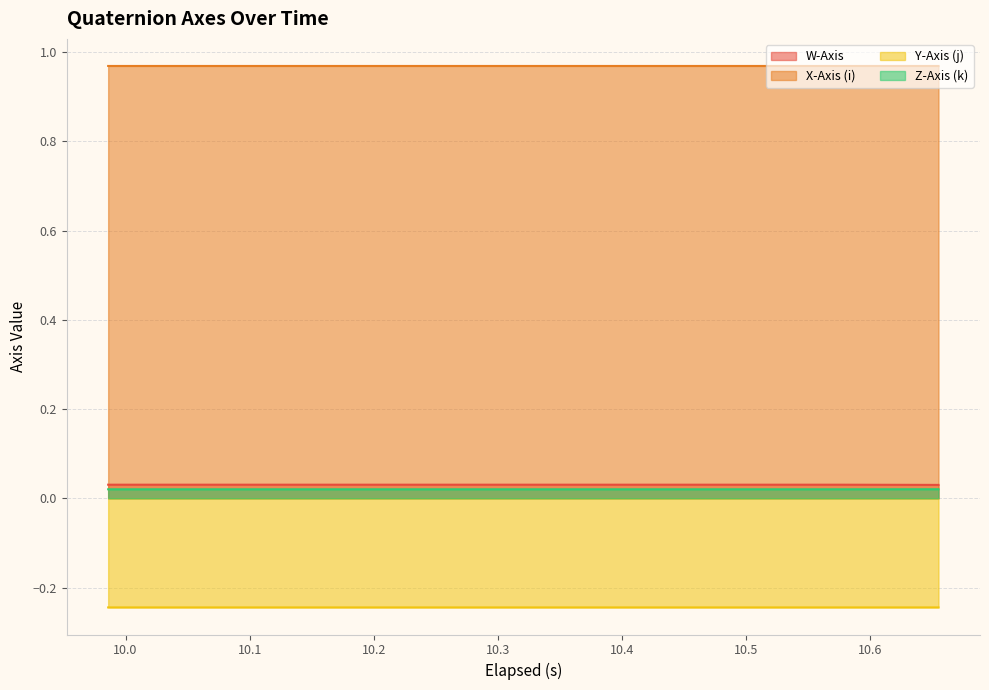

Which series has the largest total across all categories?

X-Axis (i)